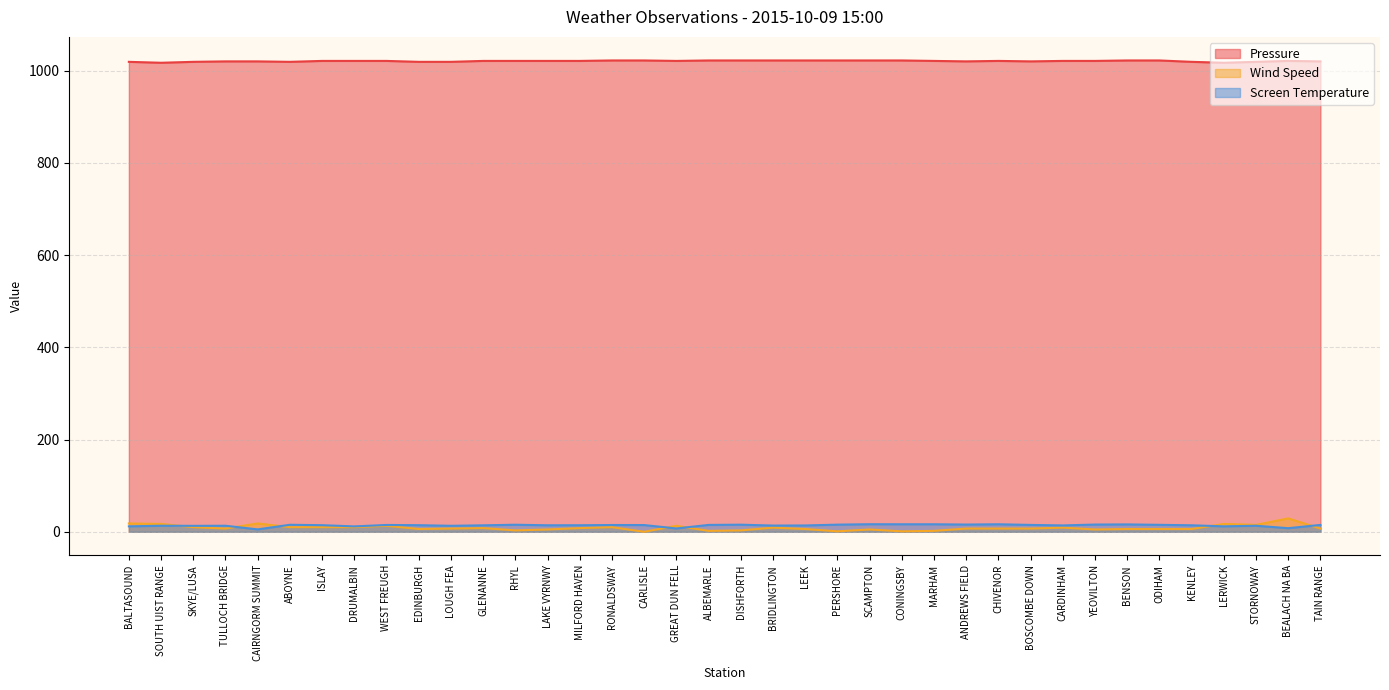

What is the difference between the Screen Temperature values at CONINGSBY and TAIN RANGE?

1.4